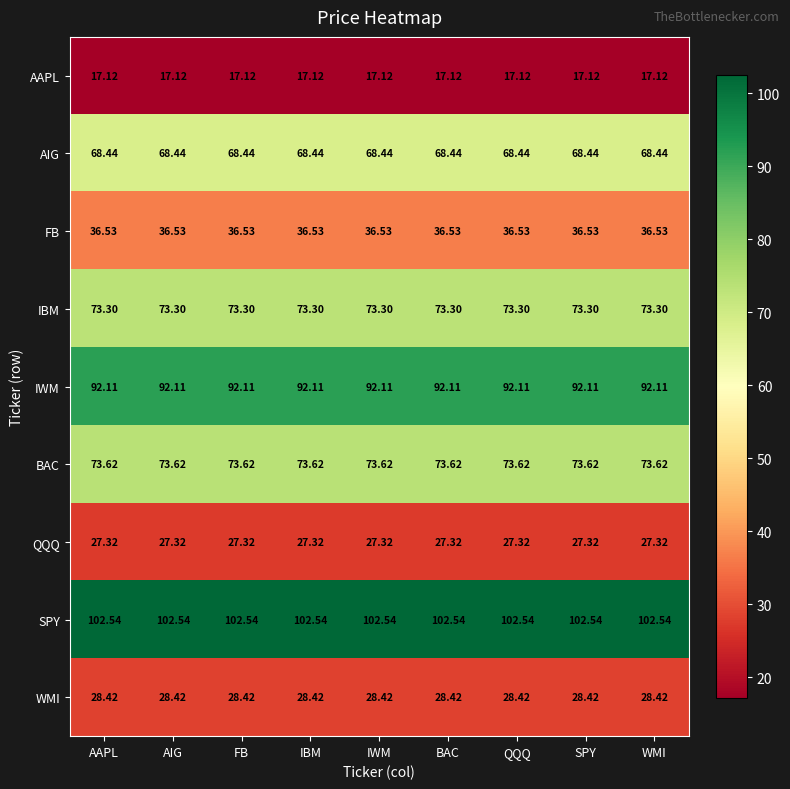

Which series has the largest total across all categories?

SPY